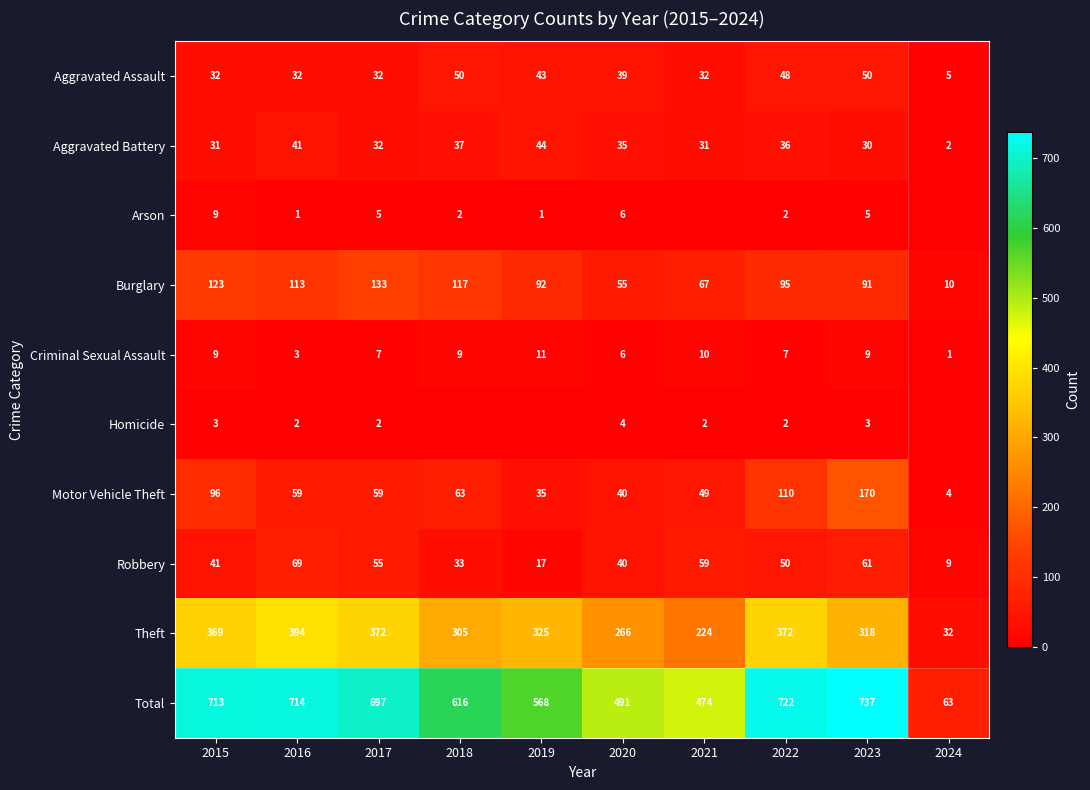

At 2016, list the series in order from largest to smallest.

Total, Theft, Burglary, Robbery, Motor Vehicle Theft, Aggravated Battery, Aggravated Assault, Criminal Sexual Assault, Homicide, Arson